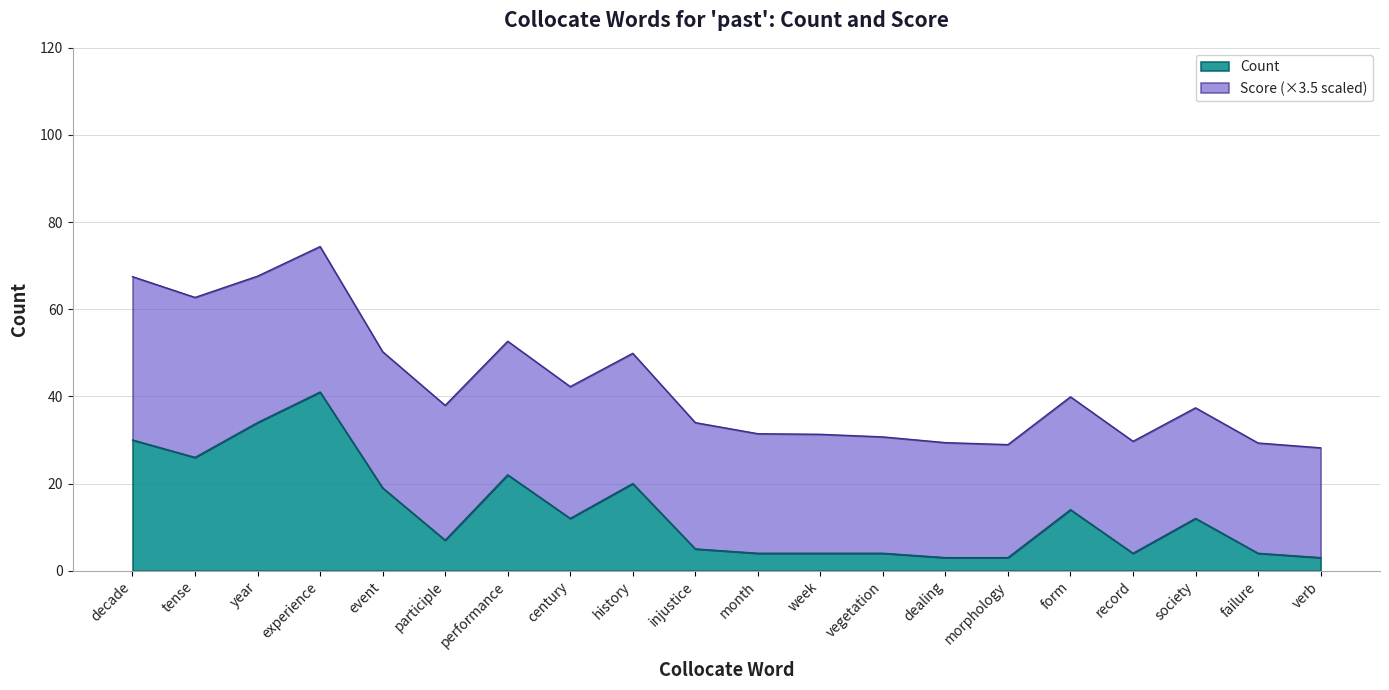

What is the change in value from history to morphology?

-17